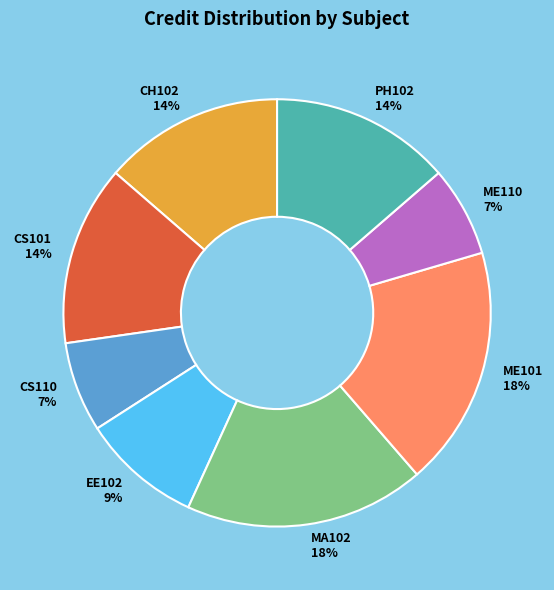

Is the sum of PH102 and MA102 greater than half?

No